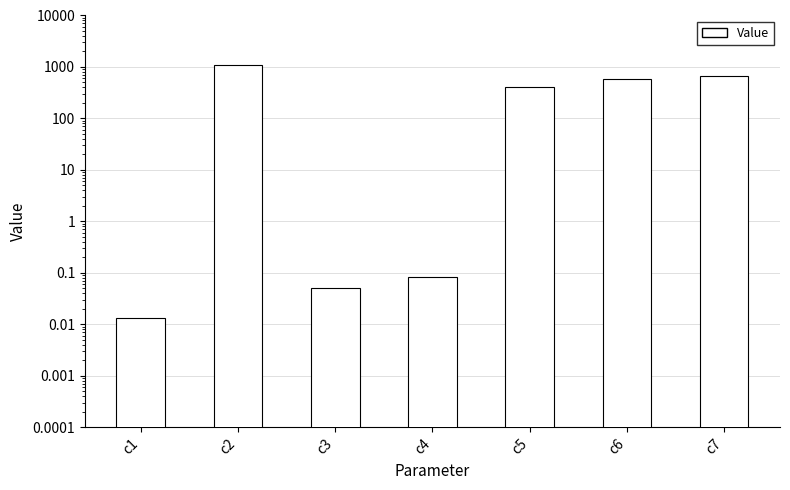

What is the value of the 4th bar from the left?

0.1